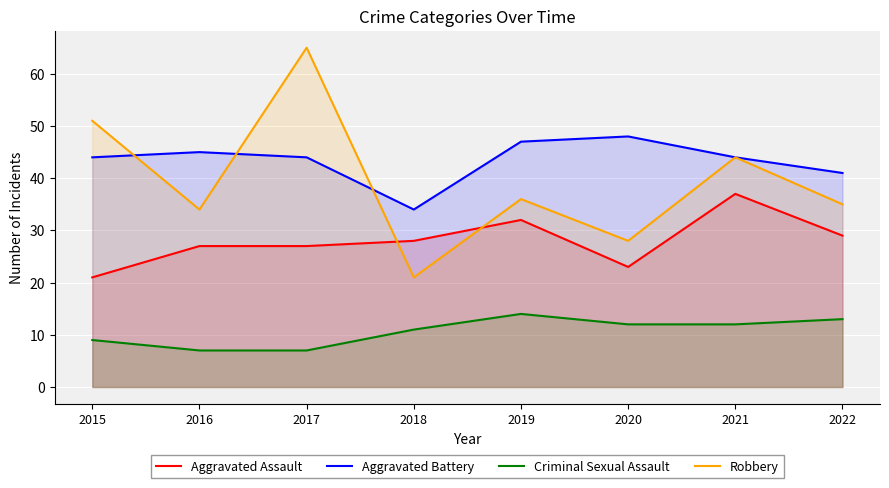

What is the value of the Aggravated Assault point at the 7th from the left?

37